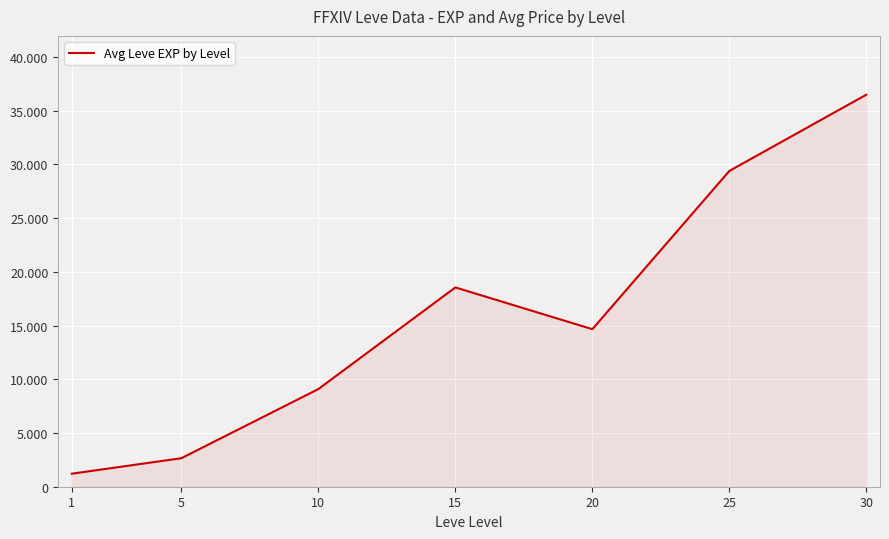

Rank the categories by value from lowest to highest.

1, 5, 10, 20, 15, 25, 30